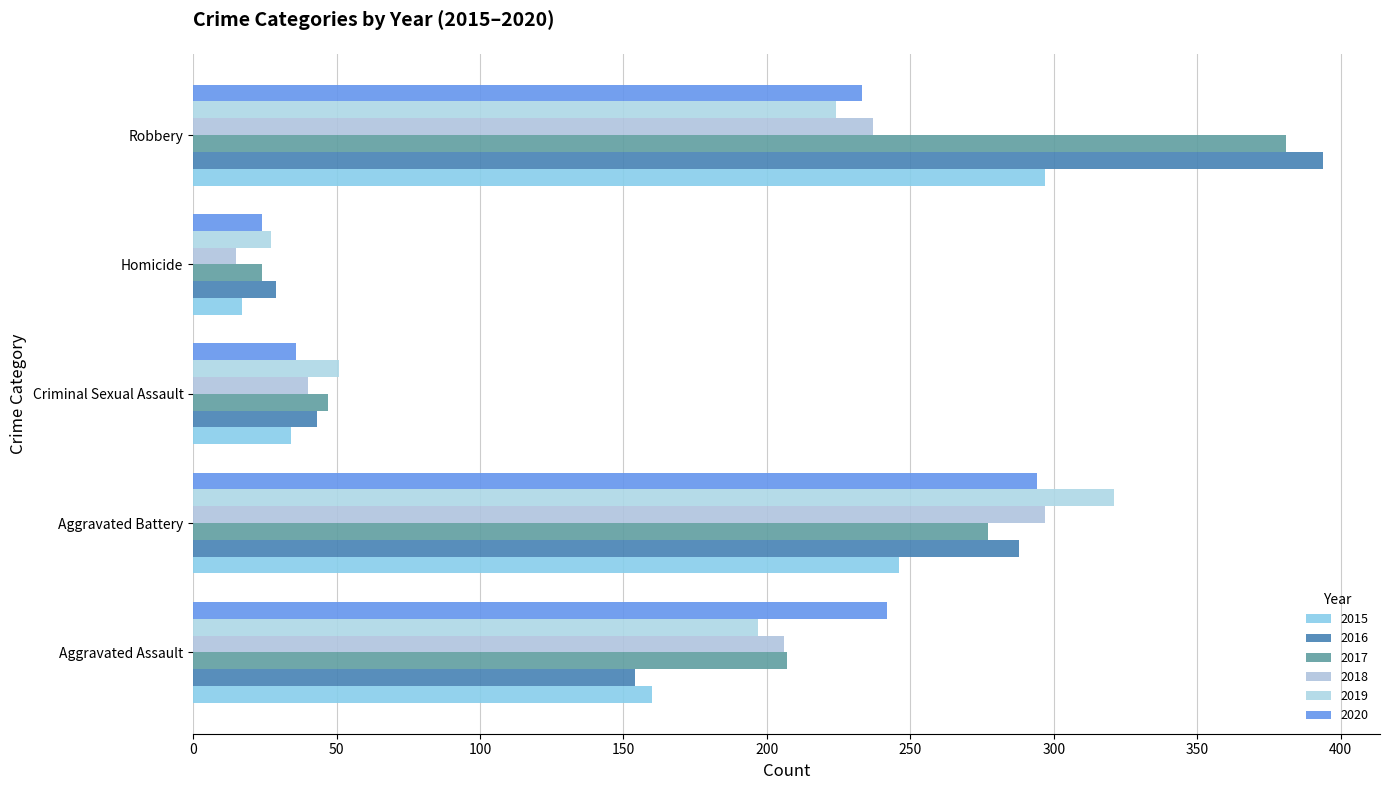

What are all the series names shown in the legend?

2015, 2016, 2017, 2018, 2019, 2020